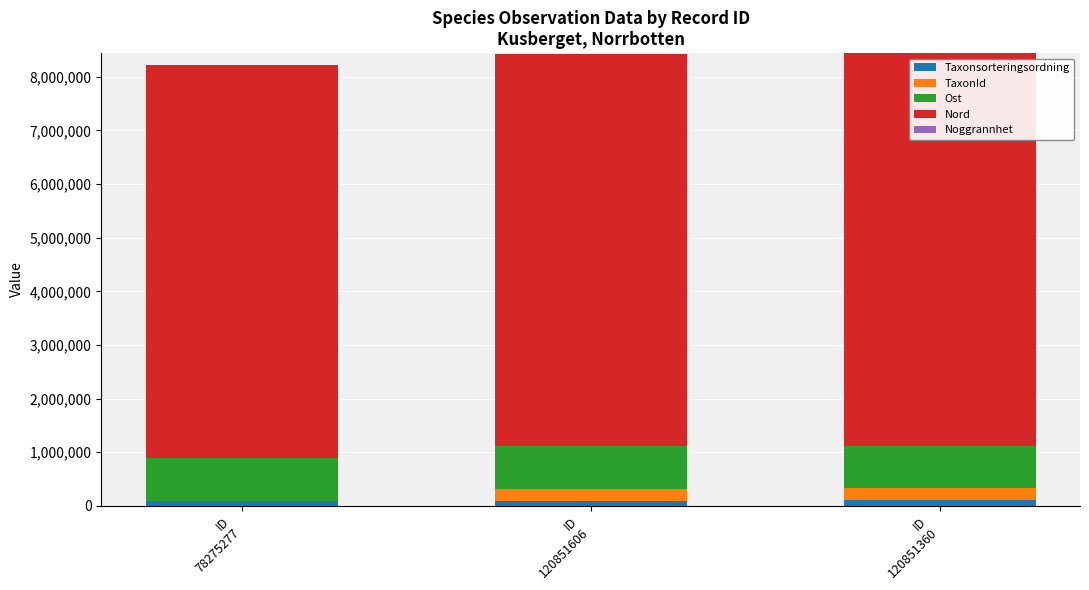

Are the bars horizontal?

No